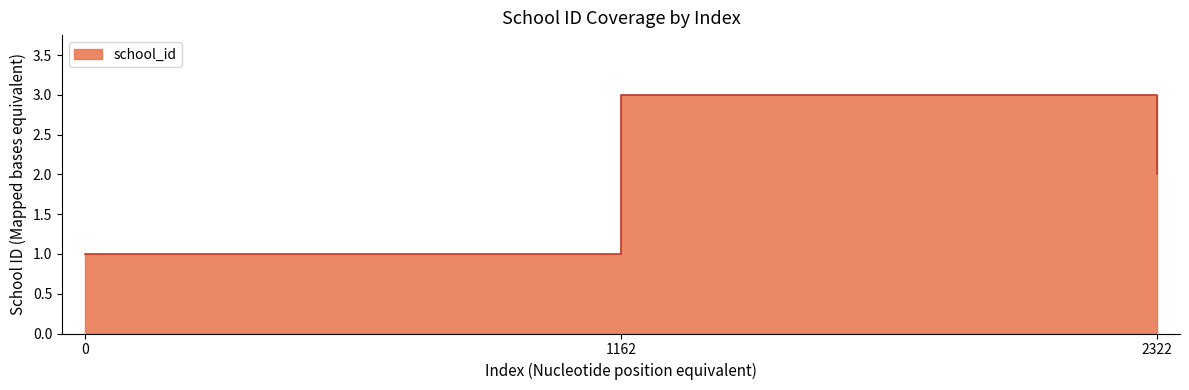

List the labels in order of value, largest first.

1162, 2322, 0